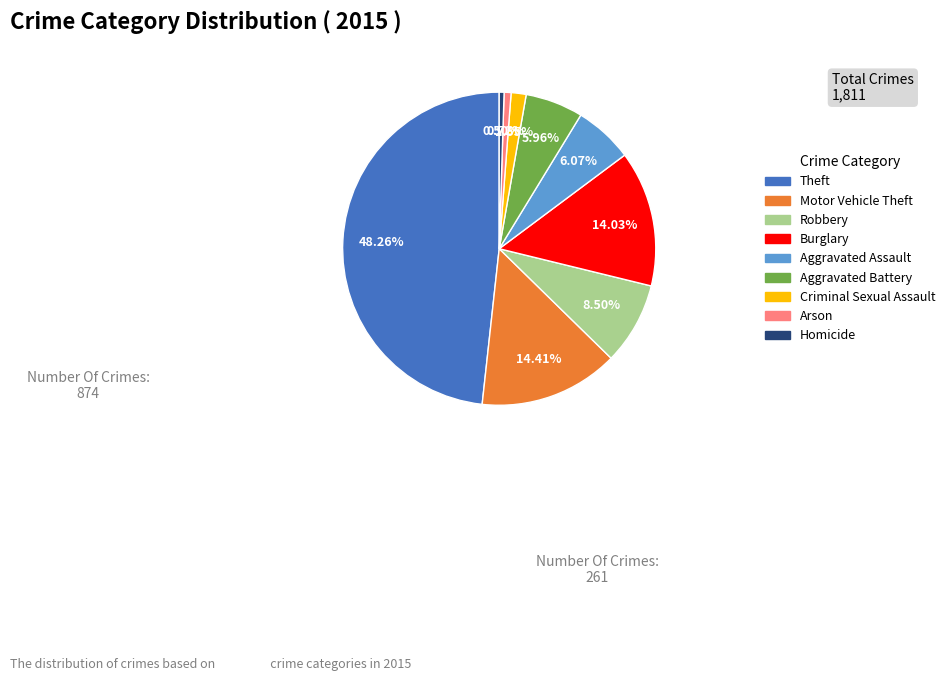

How many segments does this pie chart have?

9